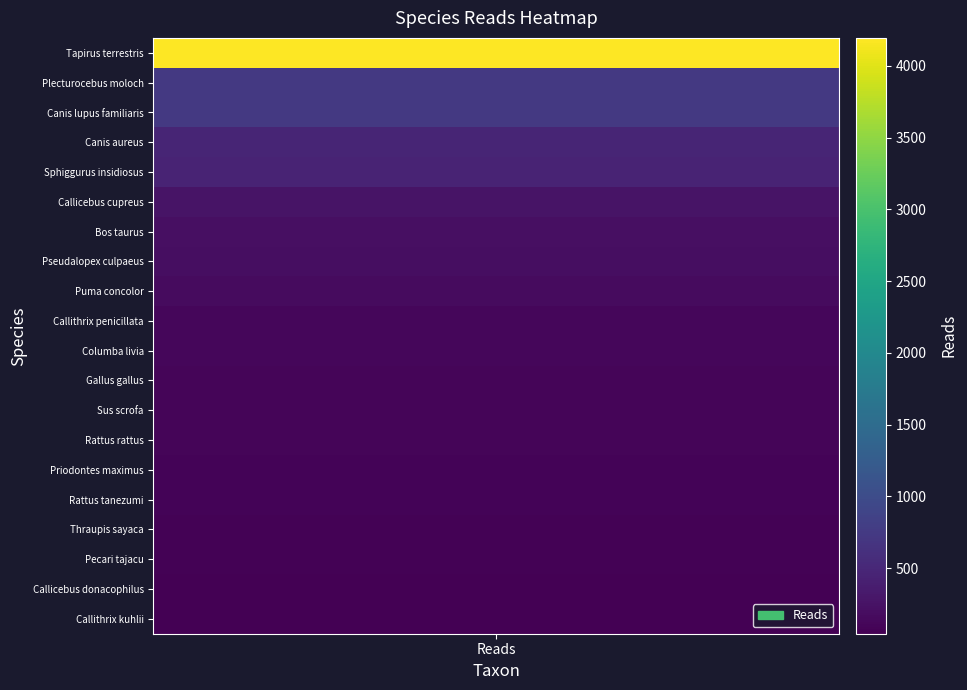

Reading left to right, list all the values displayed in this chart.

reads=4195	1=736	2=728	3=471	4=451	5=268	6=212	7=202	8=164	9=118	10=113	11=98	12=94	13=91	14=88	15=86	16=65	17=65	18=45	19=42